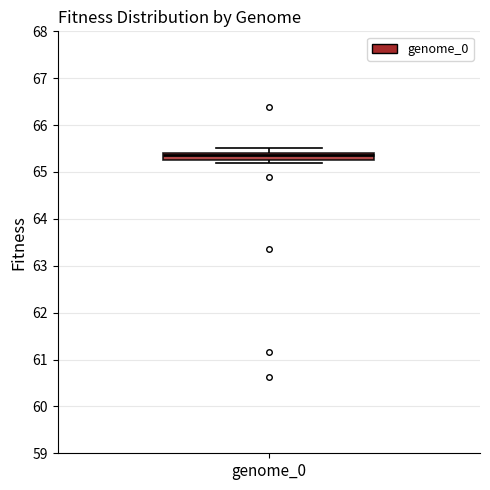

Where is the lower edge of the box for genome_0 on the y-axis? The values are not printed on the chart, so give them approximately, as read against the axis.

65.3